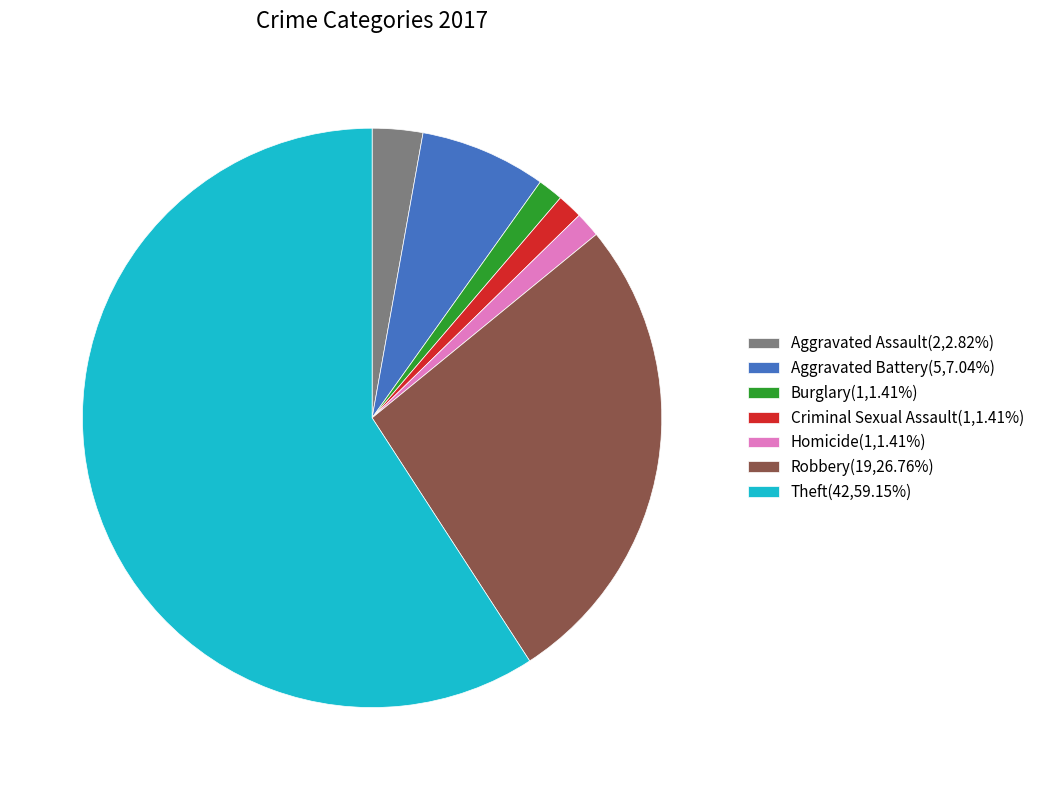

Approximately how many times larger is the value at Theft compared to Aggravated Assault?

21.0